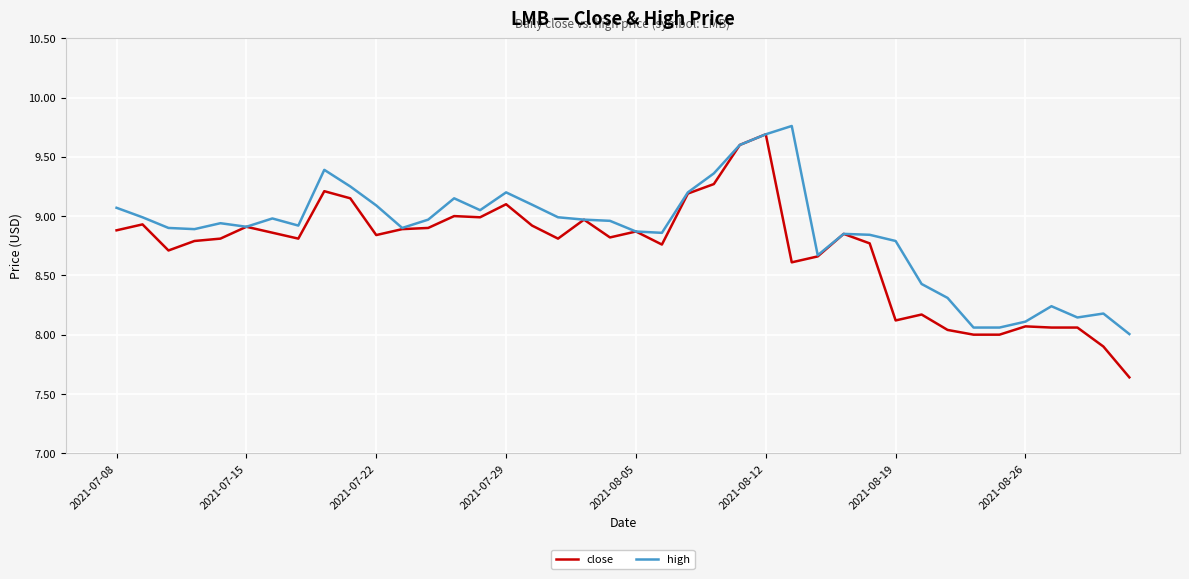

Rank the series by their average value, from highest to lowest.

high, close